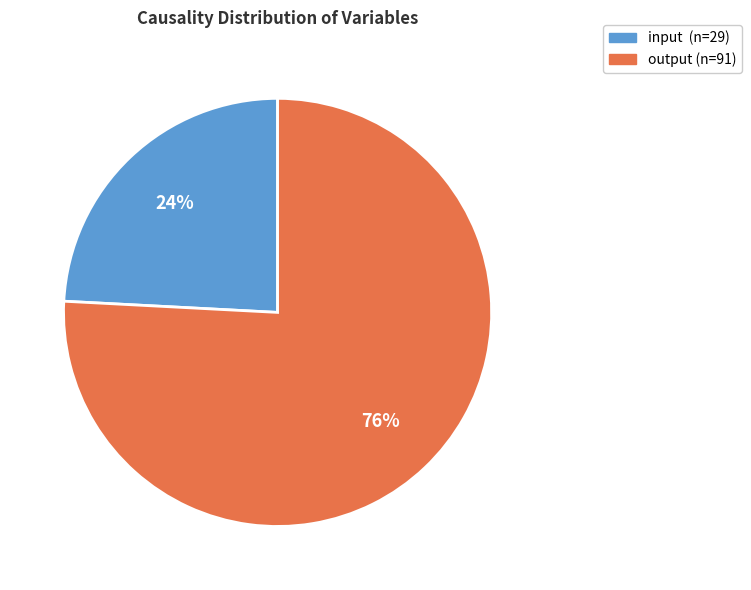

Between input and output, which is larger?

output